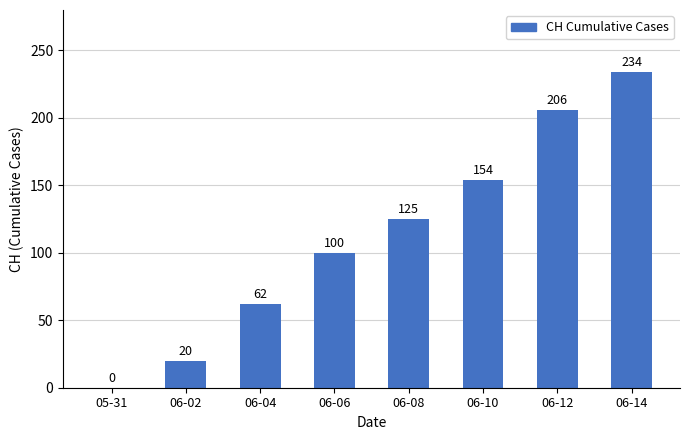

How many values are between 62 and 206?

5